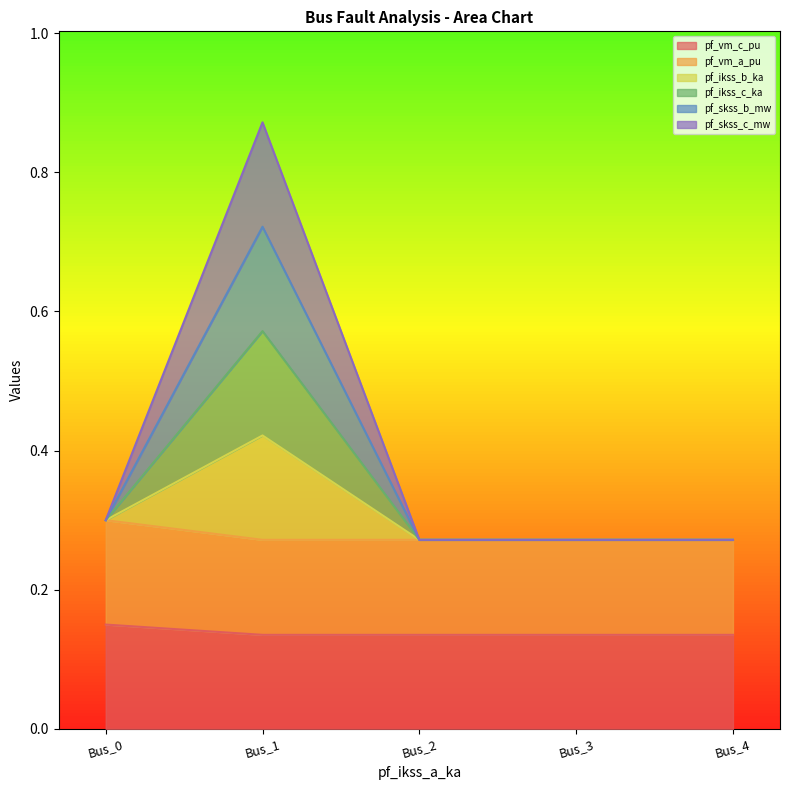

The value of pf_skss_b_mw at Bus_0 is 0.2. True or false?

False